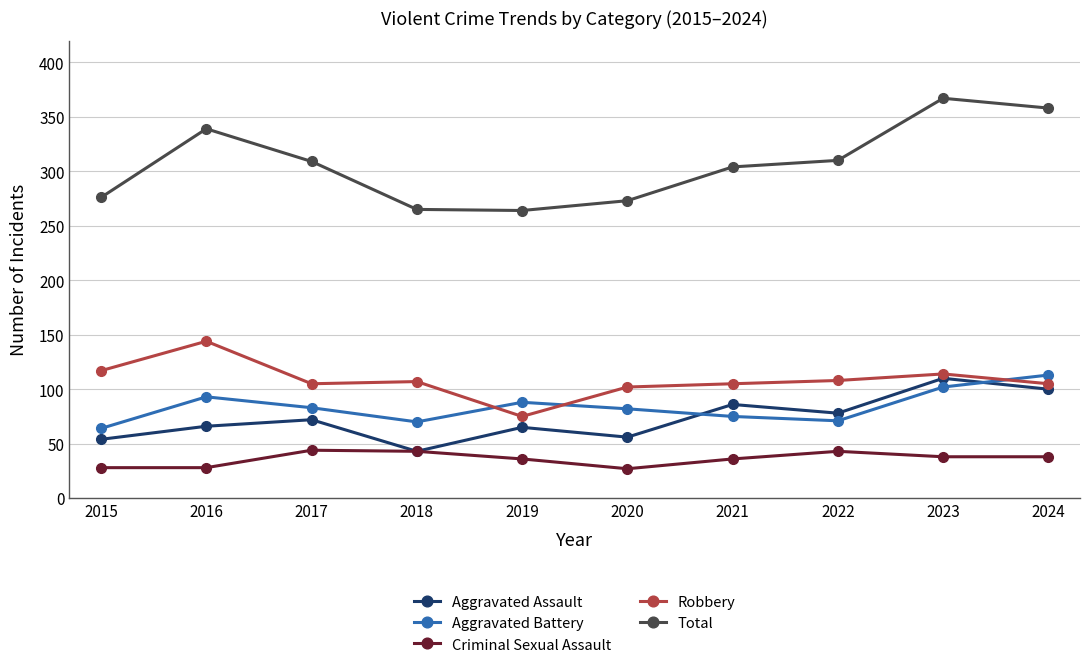

Between 2015 and 2023, which series saw the biggest shift?

Total